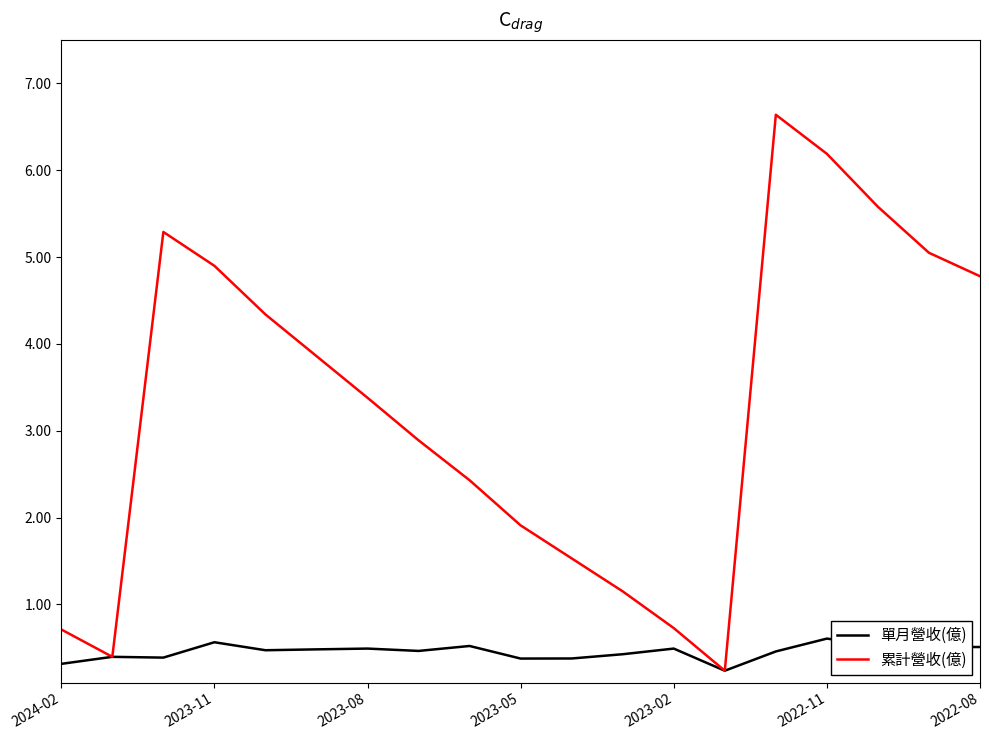

Which series has the largest range (max minus min)?

累計營收(億)